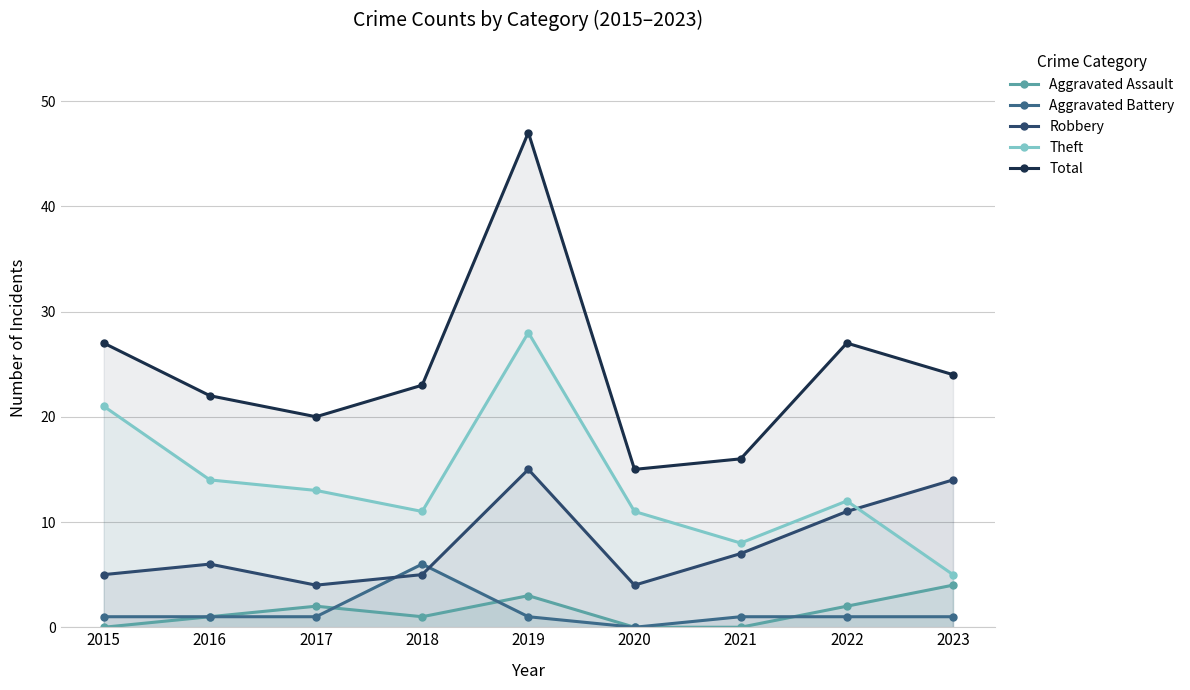

Does the chart have visible grid lines?

Yes